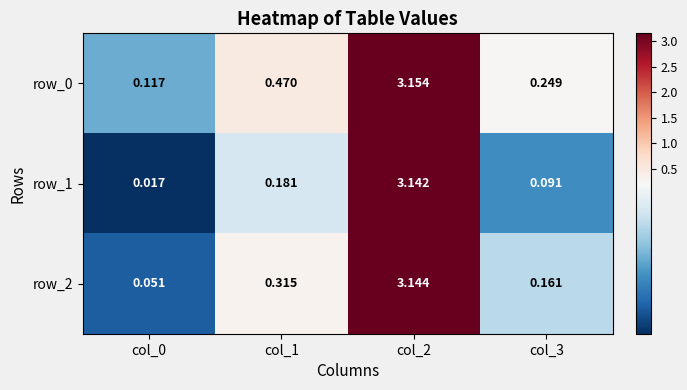

Is the value of row_2 at col_1 greater than the value of row_0 at col_0?

Yes